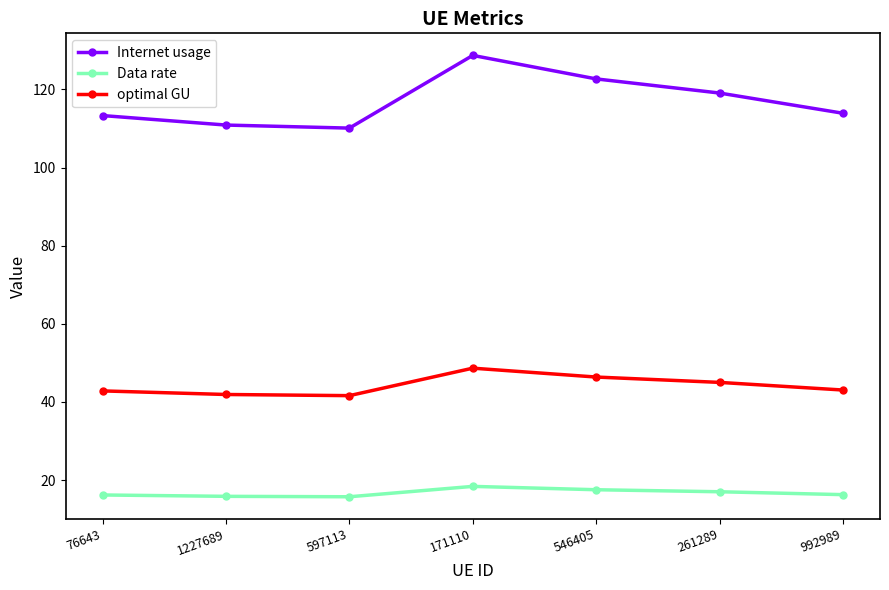

What is the difference between the highest and lowest values at 261289?

102.1